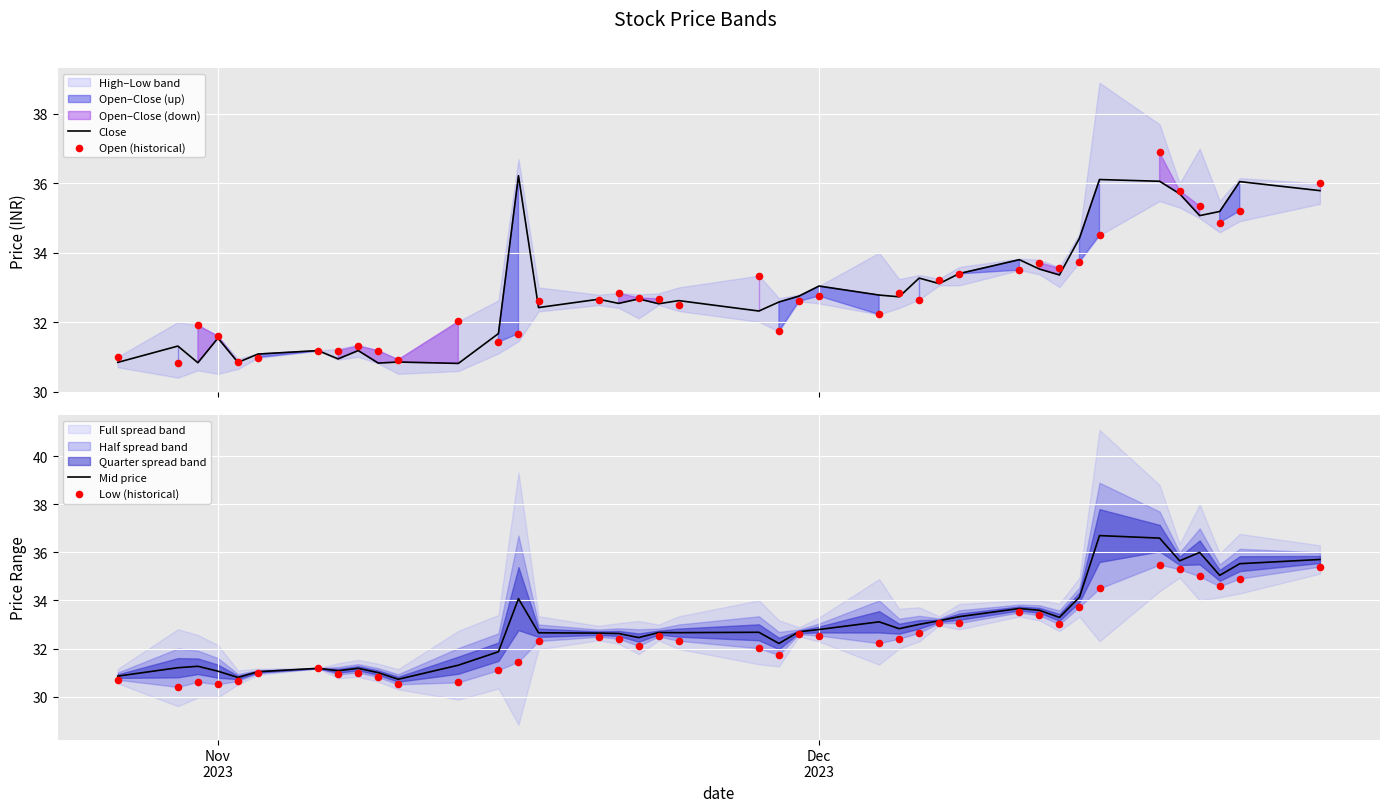

What is the minimum value for Close?

30.8